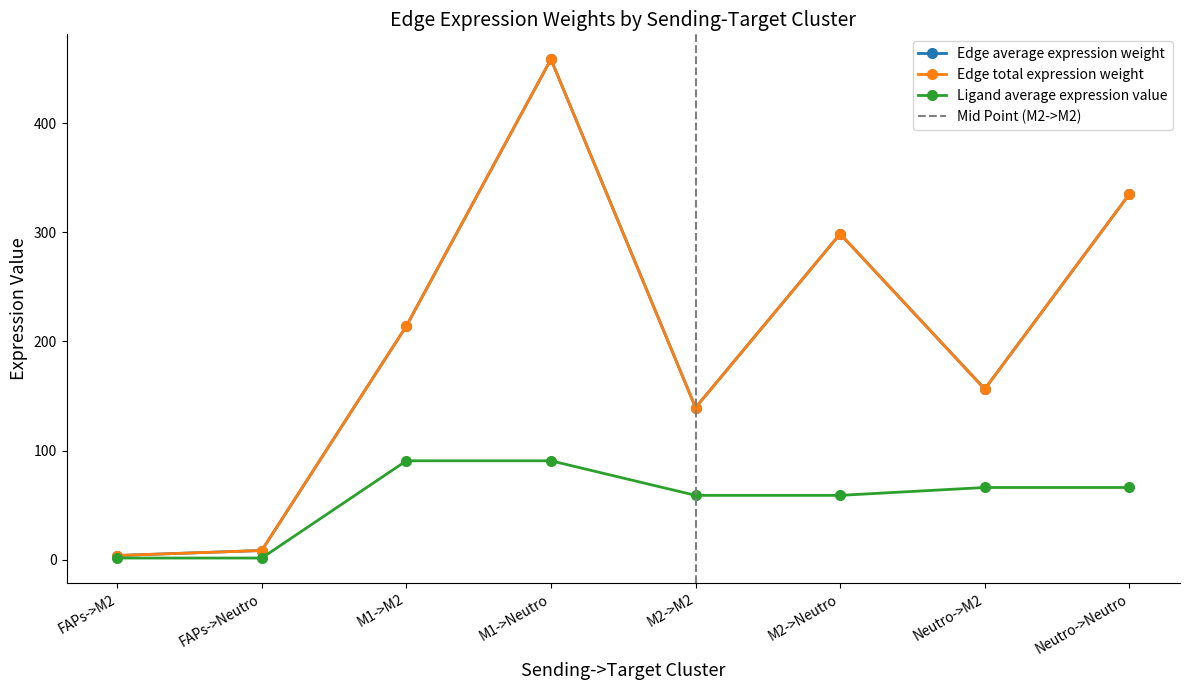

What is the sum of the Ligand average expression value values at Neutro->M2 and FAPs->Neutro?

68.0